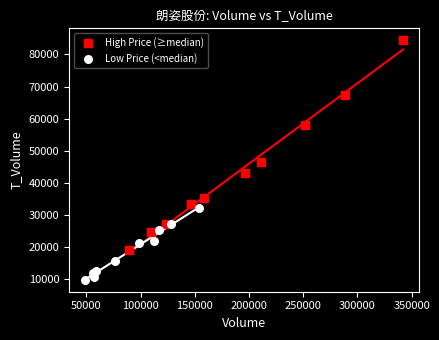

Which series reaches the maximum Y coordinate?

High Price (≥median)